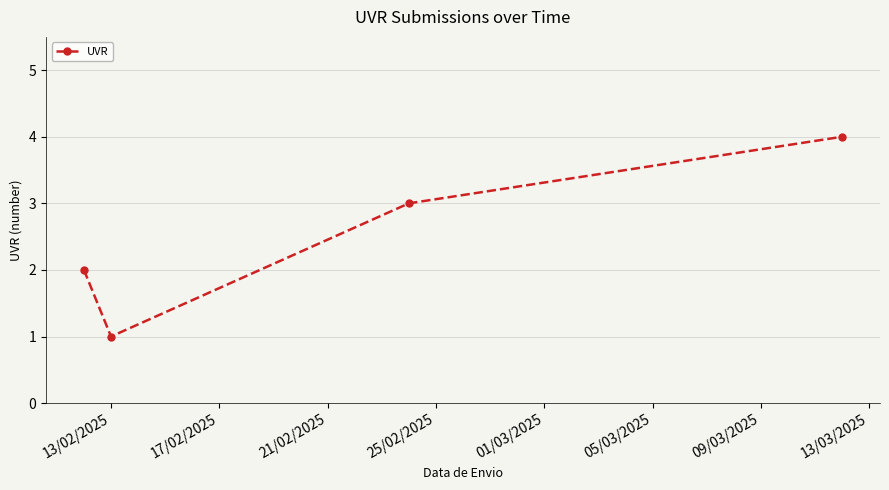

How many values are between 2 and 4?

3